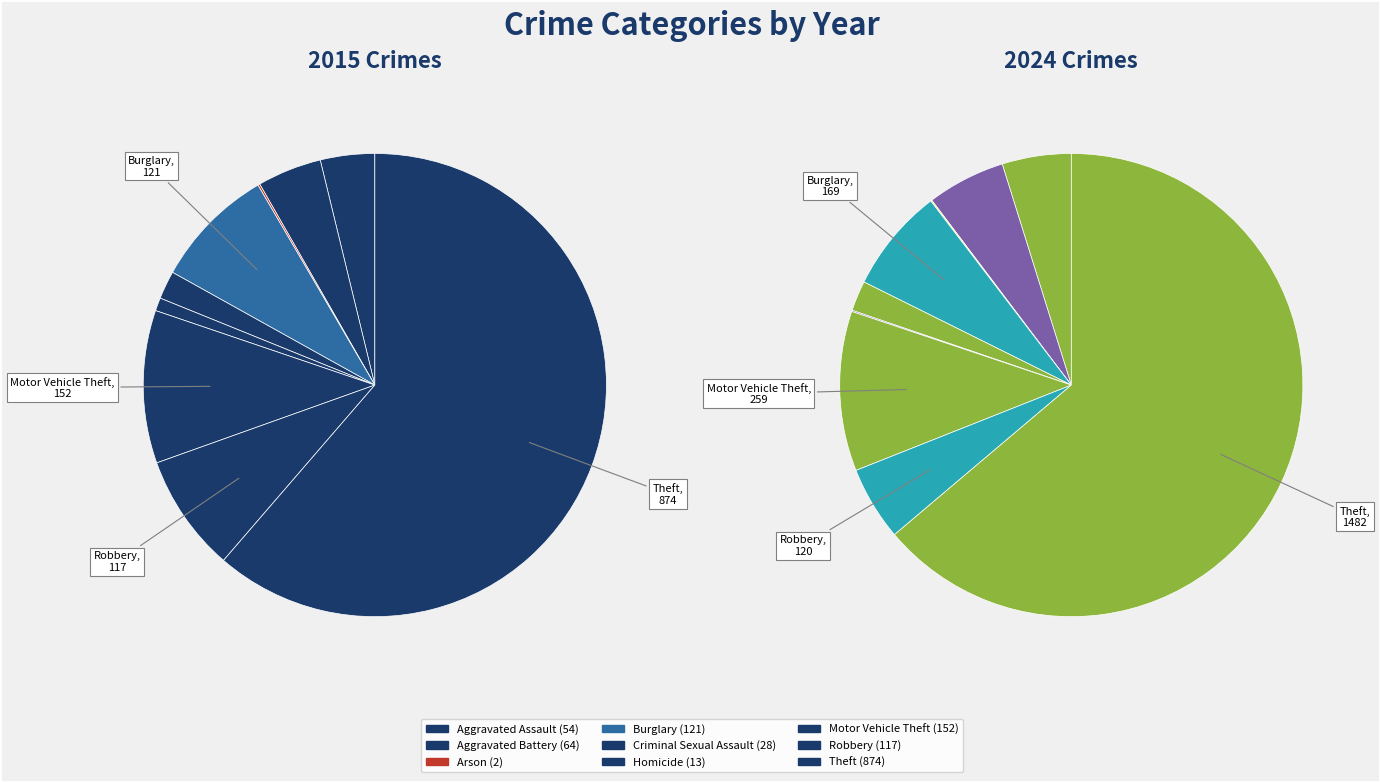

Rank the series by their maximum value, from lowest to highest.

values_2015, values_2024